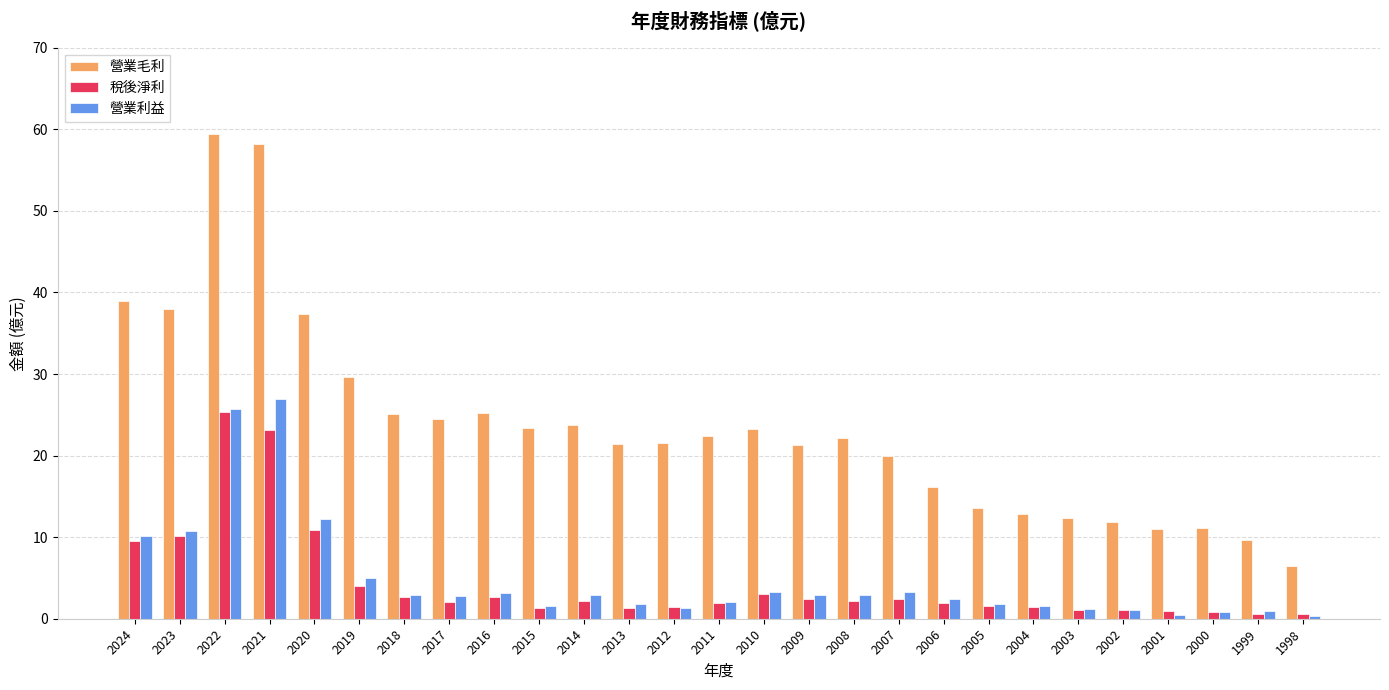

What is the total value across all series at 2015?

26.3